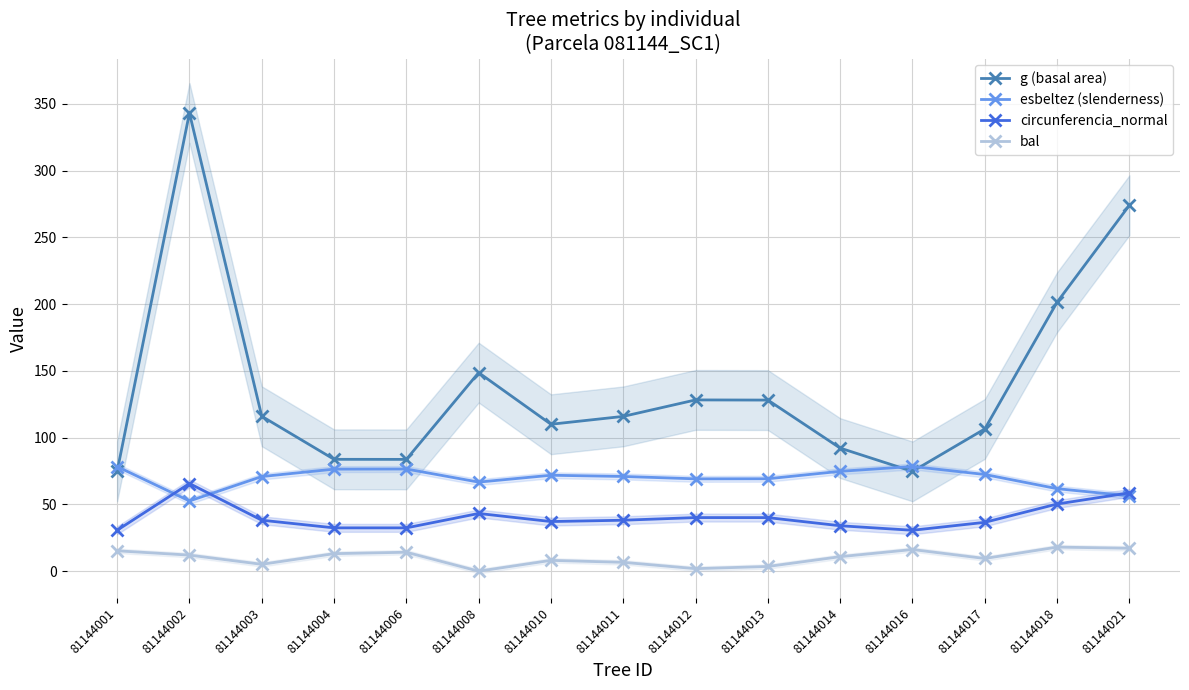

How many values in the circunferencia_normal series exceed 38?

8